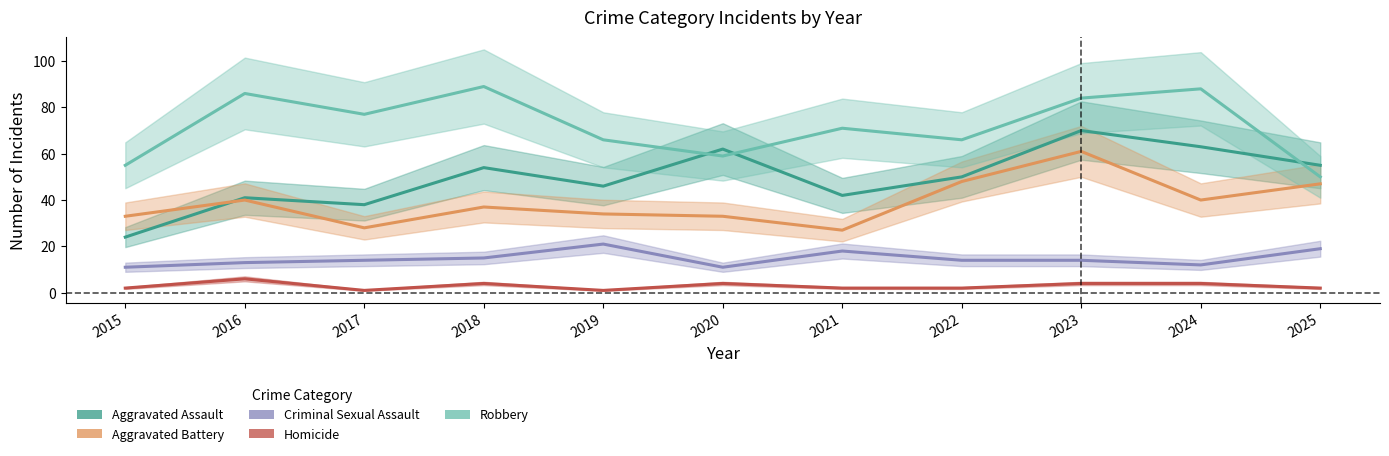

In Aggravated Assault, how many points are higher than both neighbors (excluding endpoints)?

4